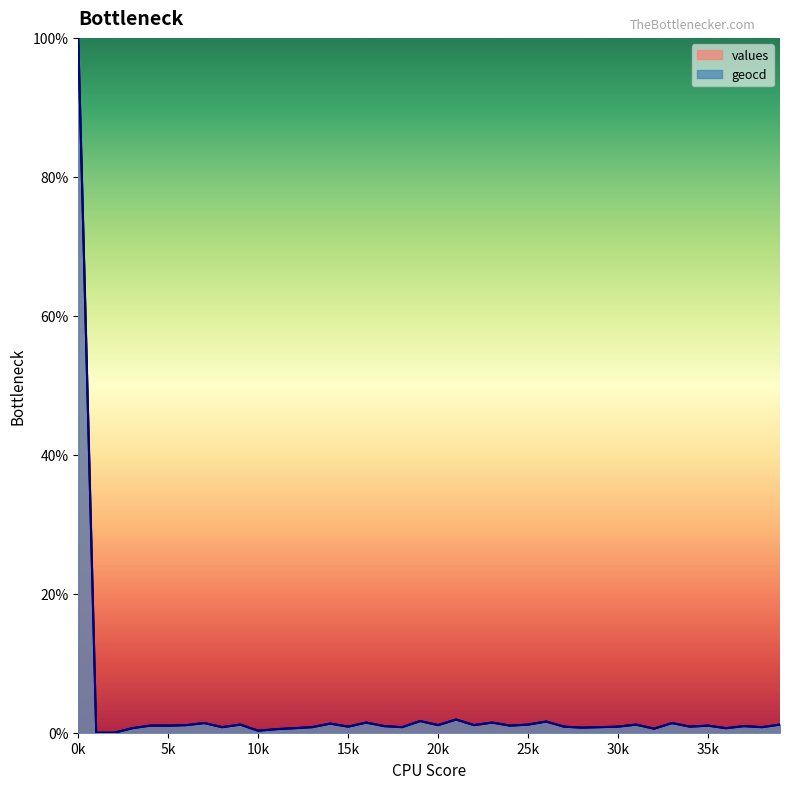

List the series in order of their peak value, highest first.

values, geocd